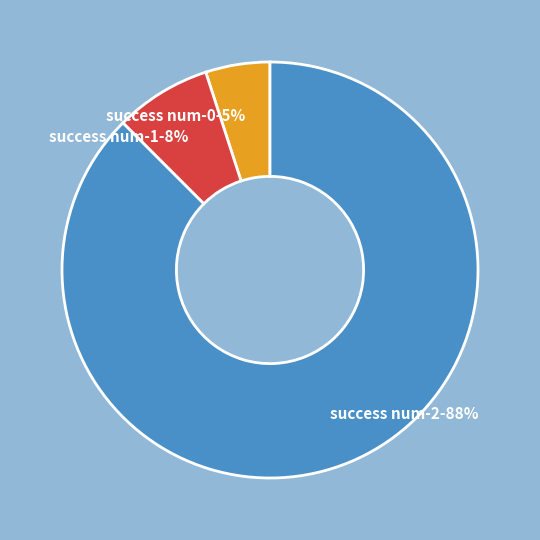

To the nearest percent, what percentage of the pie is success num-0?

5%